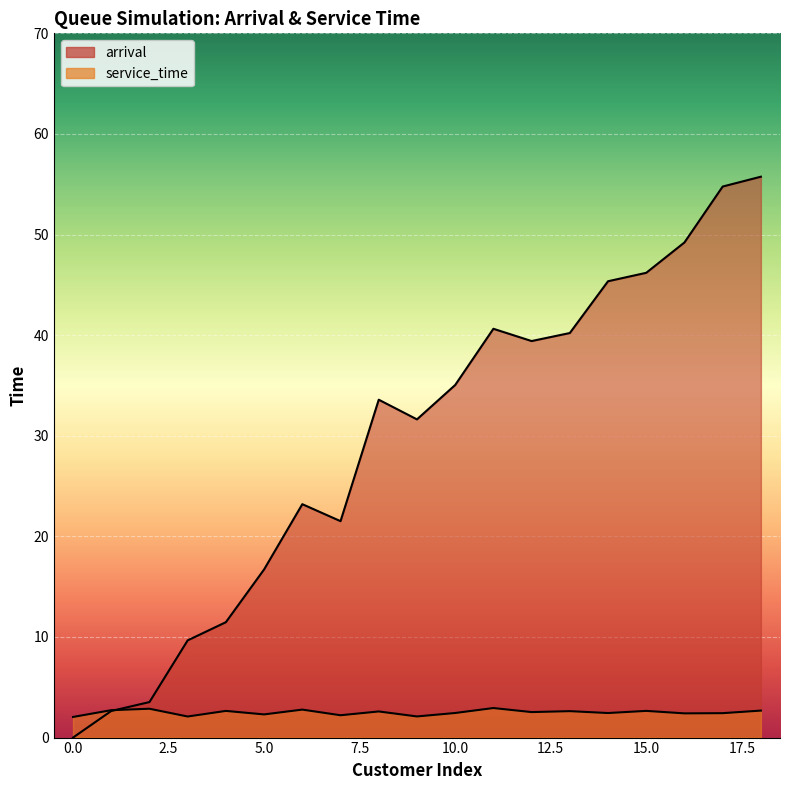

Reading left to right, transcribe all the data shown in this chart.

arrival: 0.0	2.6	3.5	9.7	11.5	16.7	23.2	21.5	33.6	31.6	35.0	40.6	39.4	40.2	45.4	46.2	49.2	54.8	55.8
service_time: 2.1	2.7	2.9	2.1	2.7	2.3	2.8	2.2	2.6	2.1	2.4	2.9	2.5	2.6	2.4	2.7	2.4	2.4	2.7